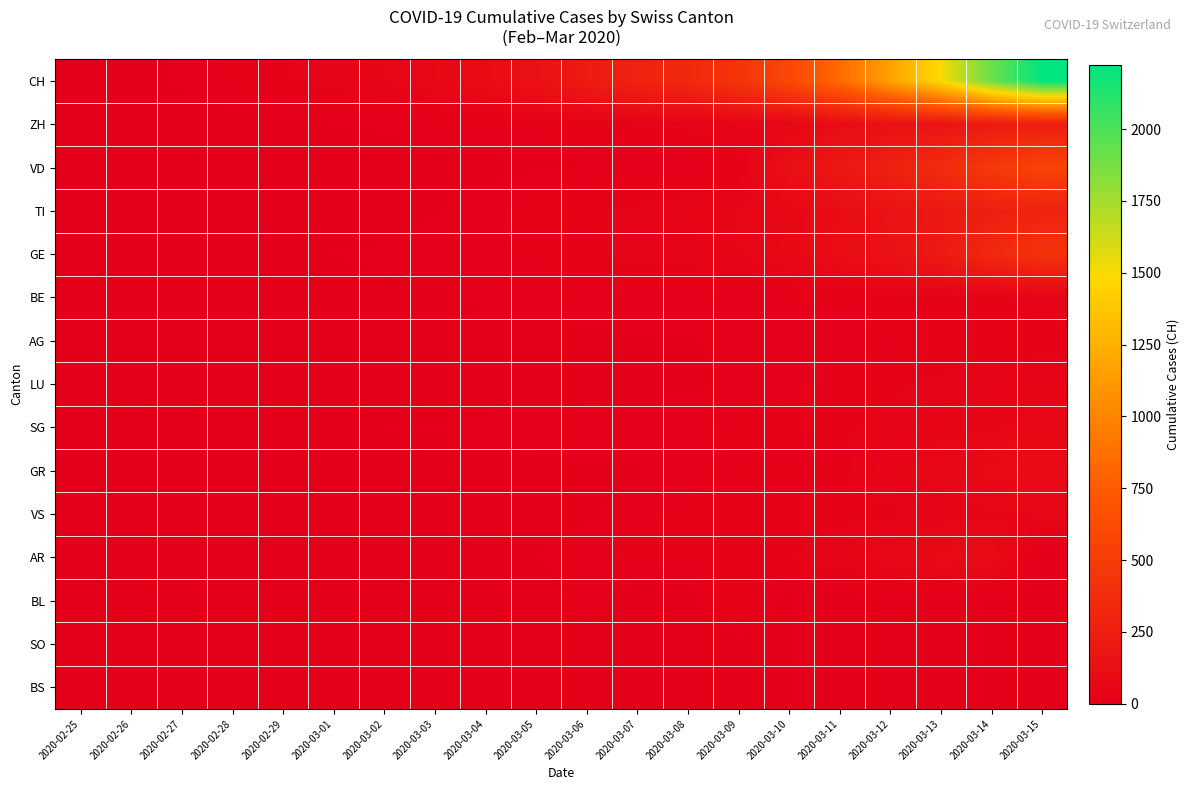

Reading left to right, extract all data points from this chart.

CH: 2020-02-25=0	2020-02-26=5	2020-02-27=10	2020-02-28=20	2020-02-29=33	2020-03-01=41	2020-03-02=60	2020-03-03=74	2020-03-04=104	2020-03-05=150	2020-03-06=227	2020-03-07=291	2020-03-08=340	2020-03-09=439	2020-03-10=599	2020-03-11=842	2020-03-12=1161	2020-03-13=1499	2020-03-14=1919	2020-03-15=2225
ZH: 2020-02-25=0	2020-02-26=0	2020-02-27=1	2020-02-28=2	2020-02-29=6	2020-03-01=7	2020-03-02=10	2020-03-03=13	2020-03-04=15	2020-03-05=23	2020-03-06=29	2020-03-07=34	2020-03-08=40	2020-03-09=49	2020-03-10=62	2020-03-11=101	2020-03-12=140	2020-03-13=163	2020-03-14=218	2020-03-15=250
VD: 2020-02-25=0	2020-02-26=0	2020-02-27=0	2020-02-28=1	2020-02-29=1	2020-03-01=2	2020-03-02=4	2020-03-03=4	2020-03-04=5	2020-03-05=6	2020-03-06=6	2020-03-07=7	2020-03-08=14	2020-03-09=23	2020-03-10=130	2020-03-11=203	2020-03-12=277	2020-03-13=370	2020-03-14=477	2020-03-15=566
TI: 2020-02-25=0	2020-02-26=1	2020-02-27=1	2020-02-28=1	2020-02-29=2	2020-03-01=2	2020-03-02=4	2020-03-03=8	2020-03-04=13	2020-03-05=25	2020-03-06=28	2020-03-07=41	2020-03-08=49	2020-03-09=61	2020-03-10=75	2020-03-11=108	2020-03-12=163	2020-03-13=206	2020-03-14=265	2020-03-15=293
GE: 2020-02-25=0	2020-02-26=1	2020-02-27=1	2020-02-28=4	2020-02-29=8	2020-03-01=9	2020-03-02=10	2020-03-03=13	2020-03-04=15	2020-03-05=20	2020-03-06=29	2020-03-07=42	2020-03-08=44	2020-03-09=59	2020-03-10=79	2020-03-11=112	2020-03-12=153	2020-03-13=224	2020-03-14=343	2020-03-15=425
BE: 2020-02-25=0	2020-02-26=1	2020-02-27=1	2020-02-28=1	2020-02-29=3	2020-03-01=4	2020-03-02=7	2020-03-03=7	2020-03-04=10	2020-03-05=11	2020-03-06=12	2020-03-07=14	2020-03-08=14	2020-03-09=15	2020-03-10=18	2020-03-11=20	2020-03-12=27	2020-03-13=30	2020-03-14=33	2020-03-15=43
AG: 2020-02-25=0	2020-02-26=0	2020-02-27=1	2020-02-28=1	2020-02-29=2	2020-03-01=3	2020-03-02=4	2020-03-03=4	2020-03-04=5	2020-03-05=6	2020-03-06=7	2020-03-07=8	2020-03-08=8	2020-03-09=10	2020-03-10=11	2020-03-11=12	2020-03-12=16	2020-03-13=21	2020-03-14=23	2020-03-15=29
LU: 2020-02-25=0	2020-02-26=0	2020-02-27=0	2020-02-28=0	2020-02-29=0	2020-03-01=0	2020-03-02=1	2020-03-03=1	2020-03-04=1	2020-03-05=1	2020-03-06=4	2020-03-07=4	2020-03-08=5	2020-03-09=13	2020-03-10=14	2020-03-11=22	2020-03-12=31	2020-03-13=40	2020-03-14=47	2020-03-15=50
SG: 2020-02-25=0	2020-02-26=2	2020-02-27=2	2020-02-28=6	2020-02-29=6	2020-03-01=6	2020-03-02=9	2020-03-03=9	2020-03-04=12	2020-03-05=14	2020-03-06=16	2020-03-07=17	2020-03-08=18	2020-03-09=18	2020-03-10=22	2020-03-11=31	2020-03-12=43	2020-03-13=53	2020-03-14=56	2020-03-15=71
GR: 2020-02-25=0	2020-02-26=0	2020-02-27=0	2020-02-28=1	2020-02-29=1	2020-03-01=2	2020-03-02=4	2020-03-03=4	2020-03-04=5	2020-03-05=6	2020-03-06=6	2020-03-07=7	2020-03-08=14	2020-03-09=18	2020-03-10=23	2020-03-11=30	2020-03-12=55	2020-03-13=71	2020-03-14=92	2020-03-15=103
VS: 2020-02-25=0	2020-02-26=0	2020-02-27=0	2020-02-28=1	2020-02-29=2	2020-03-01=2	2020-03-02=2	2020-03-03=2	2020-03-04=2	2020-03-05=6	2020-03-06=6	2020-03-07=15	2020-03-08=20	2020-03-09=21	2020-03-10=24	2020-03-11=30	2020-03-12=31	2020-03-13=48	2020-03-14=54	2020-03-15=62
AR: 2020-02-25=0	2020-02-26=0	2020-02-27=1	2020-02-28=1	2020-02-29=1	2020-03-01=1	2020-03-02=1	2020-03-03=3	2020-03-04=3	2020-03-05=8	2020-03-06=15	2020-03-07=21	2020-03-08=24	2020-03-09=28	2020-03-10=33	2020-03-11=49	2020-03-12=73	2020-03-13=92	2020-03-14=100	2020-03-15=0
BL: 2020-02-25=0	2020-02-26=0	2020-02-27=0	2020-02-28=0	2020-02-29=0	2020-03-01=0	2020-03-02=0	2020-03-03=0	2020-03-04=6	2020-03-05=0	2020-03-06=17	2020-03-07=0	2020-03-08=0	2020-03-09=34	2020-03-10=0	2020-03-11=0	2020-03-12=0	2020-03-13=0	2020-03-14=0	2020-03-15=0
SO: 2020-02-25=0	2020-02-26=0	2020-02-27=0	2020-02-28=0	2020-02-29=0	2020-03-01=0	2020-03-02=0	2020-03-03=0	2020-03-04=0	2020-03-05=1	2020-03-06=1	2020-03-07=1	2020-03-08=1	2020-03-09=2	2020-03-10=0	2020-03-11=0	2020-03-12=5	2020-03-13=0	2020-03-14=0	2020-03-15=0
BS: 2020-02-25=0	2020-02-26=0	2020-02-27=0	2020-02-28=0	2020-02-29=0	2020-03-01=0	2020-03-02=0	2020-03-03=0	2020-03-04=0	2020-03-05=0	2020-03-06=1	2020-03-07=0	2020-03-08=0	2020-03-09=0	2020-03-10=0	2020-03-11=0	2020-03-12=0	2020-03-13=0	2020-03-14=0	2020-03-15=0